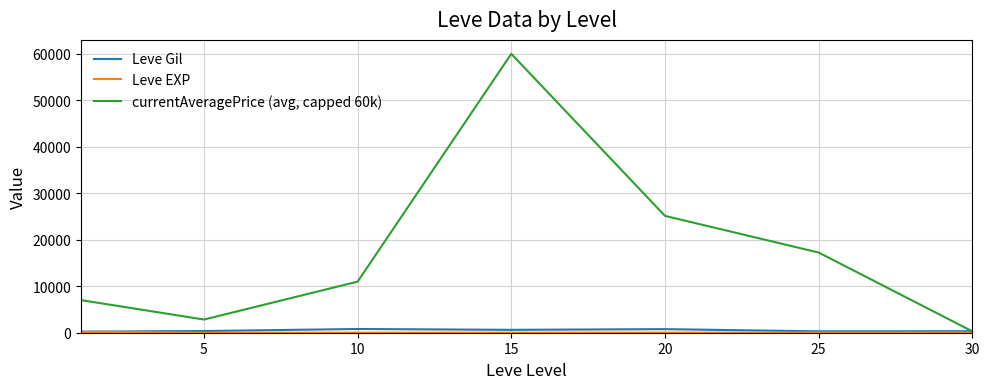

Which series has the largest range (max minus min)?

currentAveragePrice (avg, capped 60k)